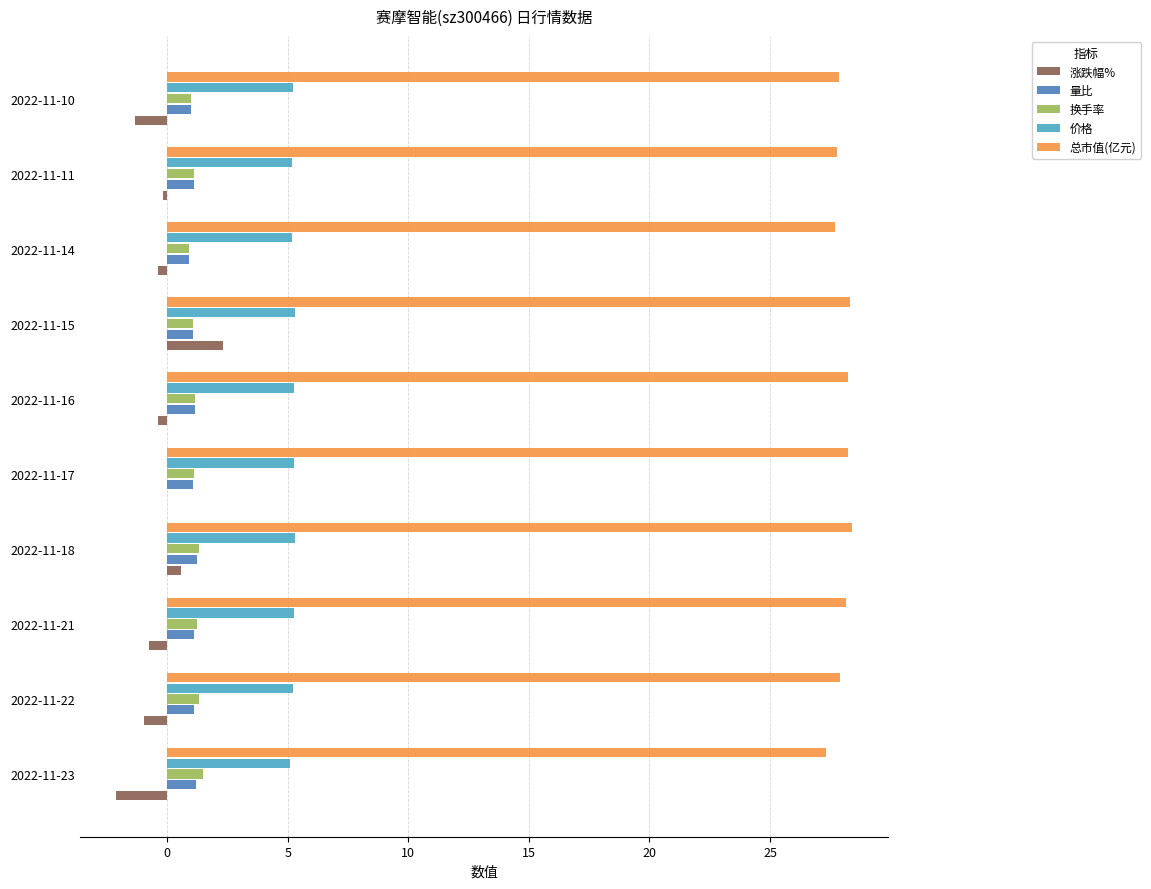

What is the maximum value for 换手率?

1.5